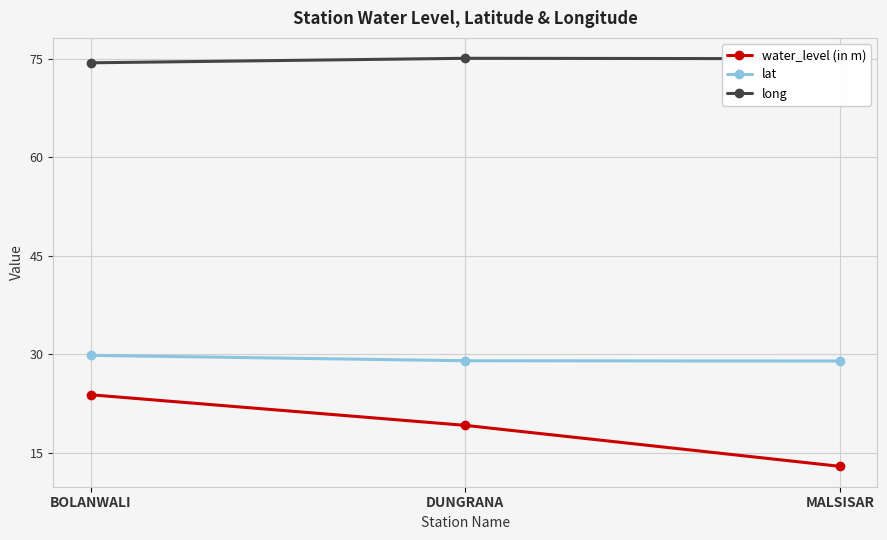

Between BOLANWALI and MALSISAR, which series saw the biggest shift?

water_level (in m)